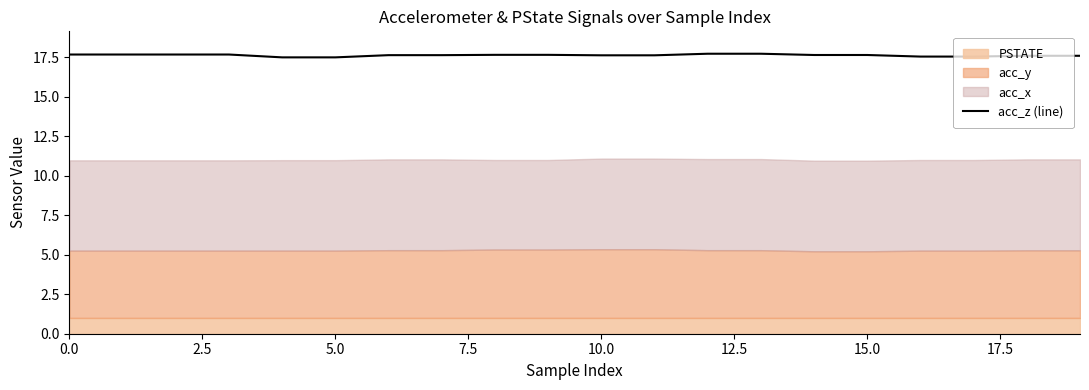

Is it true that acc_z (line) equals 17.6 at 10.0?

True